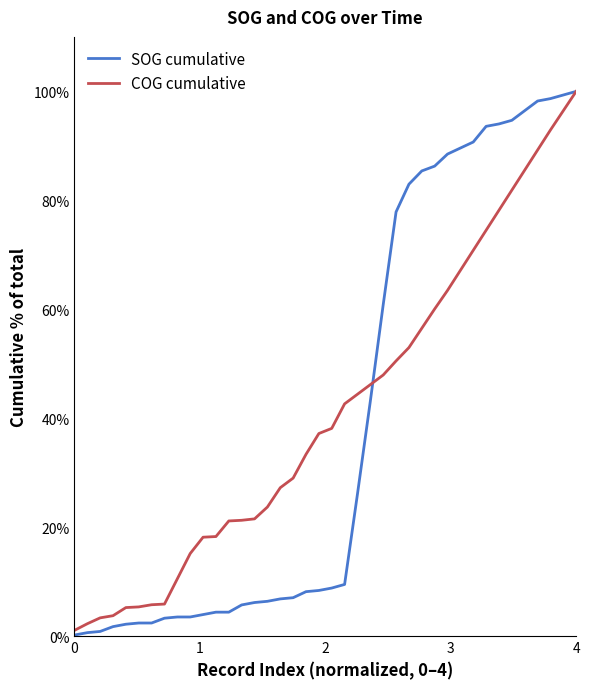

Which series has the largest total across all categories?

COG cumulative